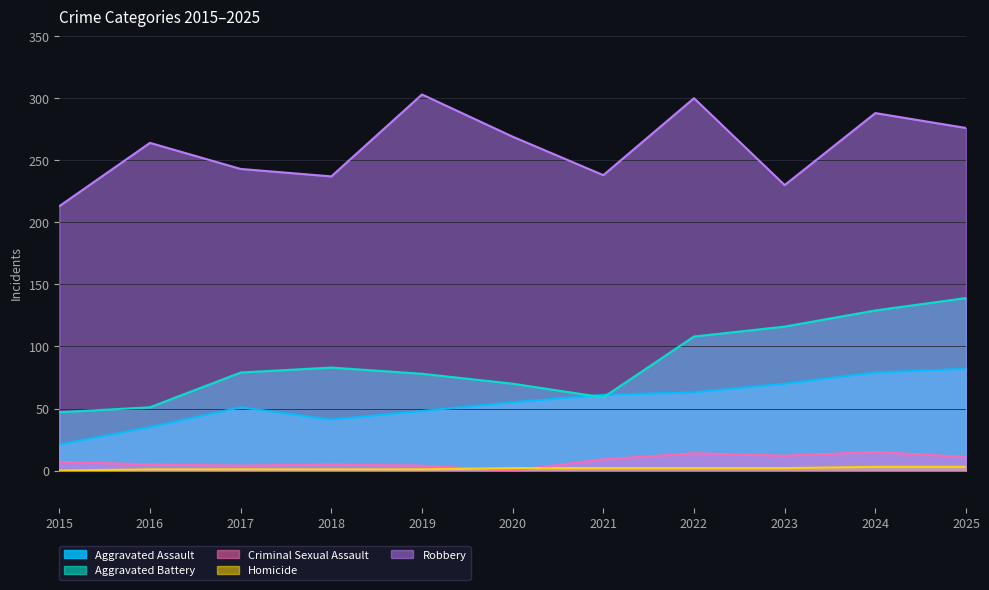

How many lines are shown in the chart?

5